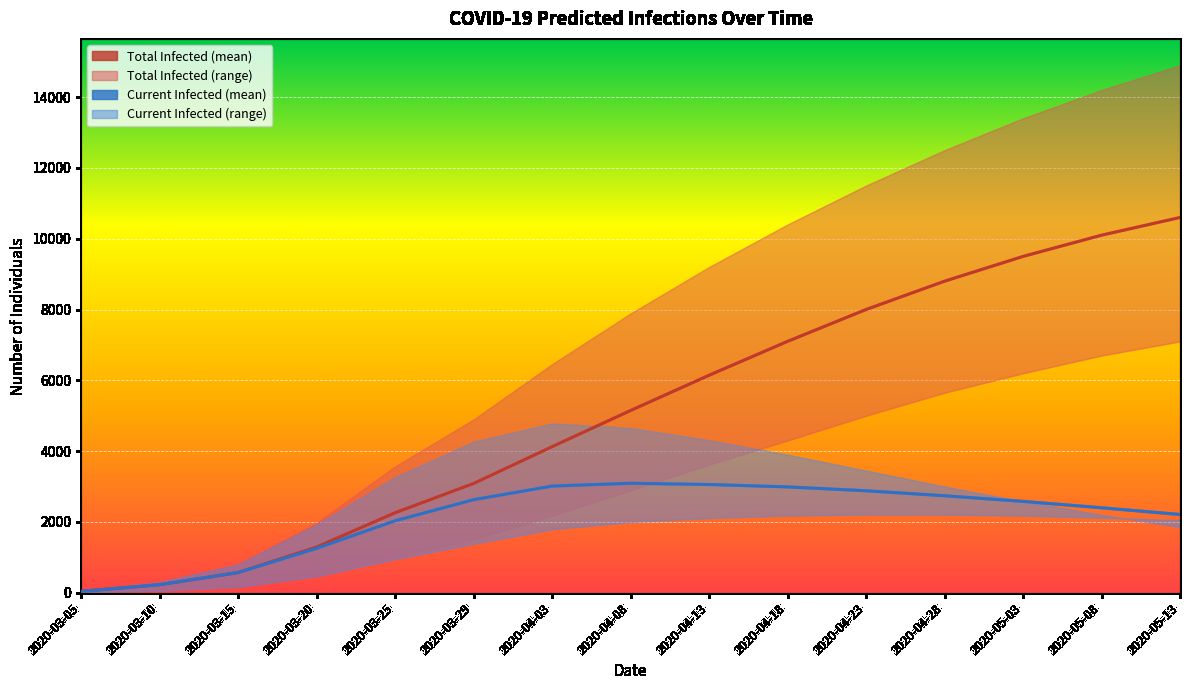

At which label does predicted_current_infected_mean reach its minimum?

2020-03-05